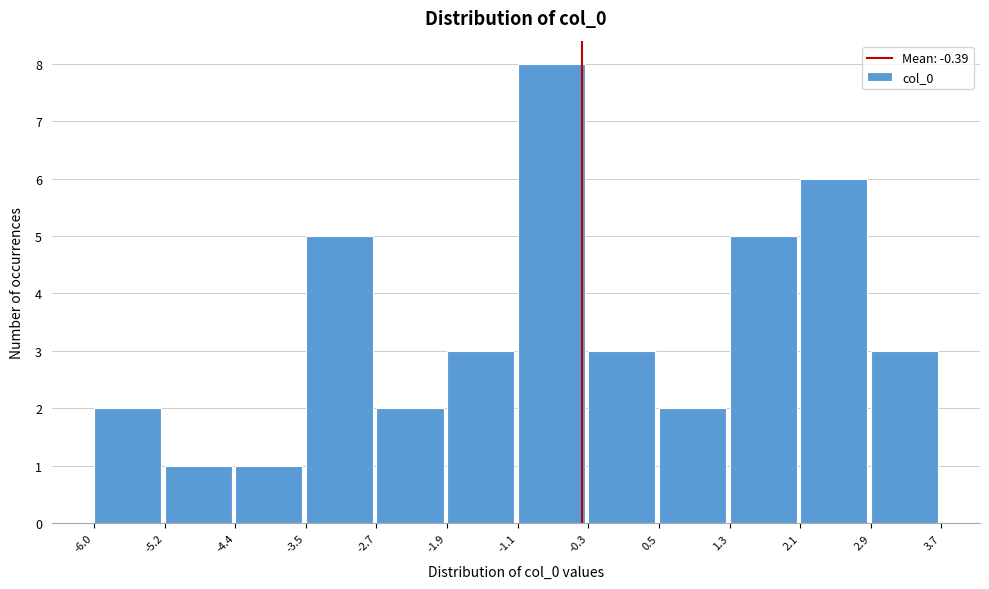

Which range on the x-axis has the tallest bar?

-1.1 to -0.3